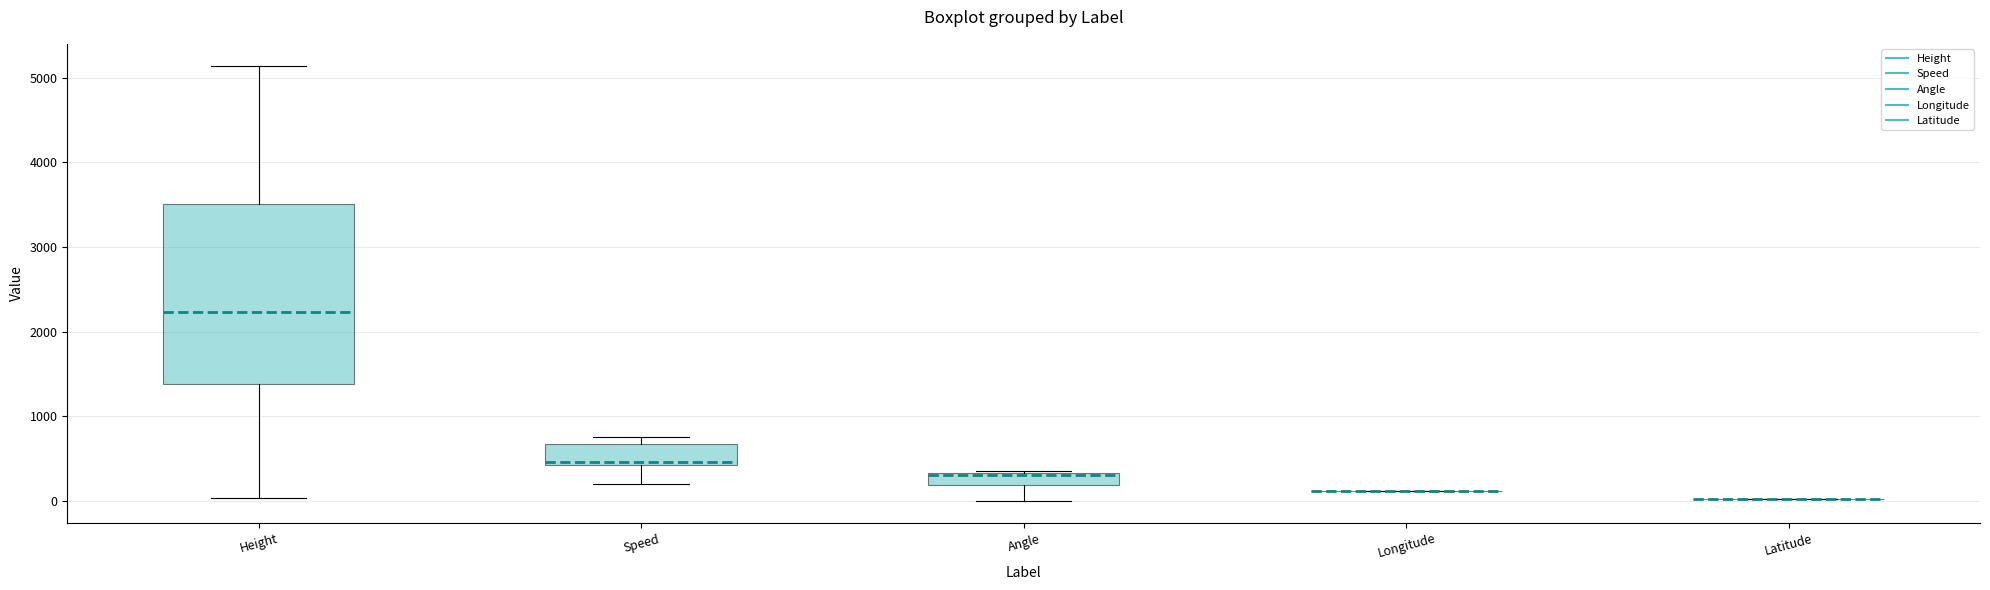

Comparing the boxes themselves (not the whiskers), which one is the tallest?

Height